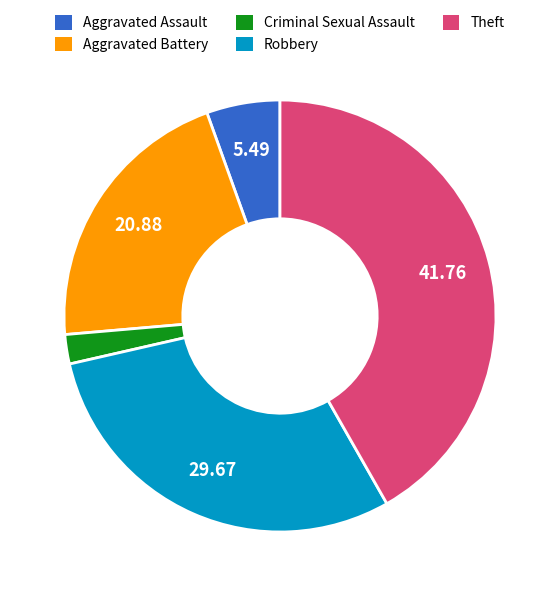

Does any single category account for the majority?

No